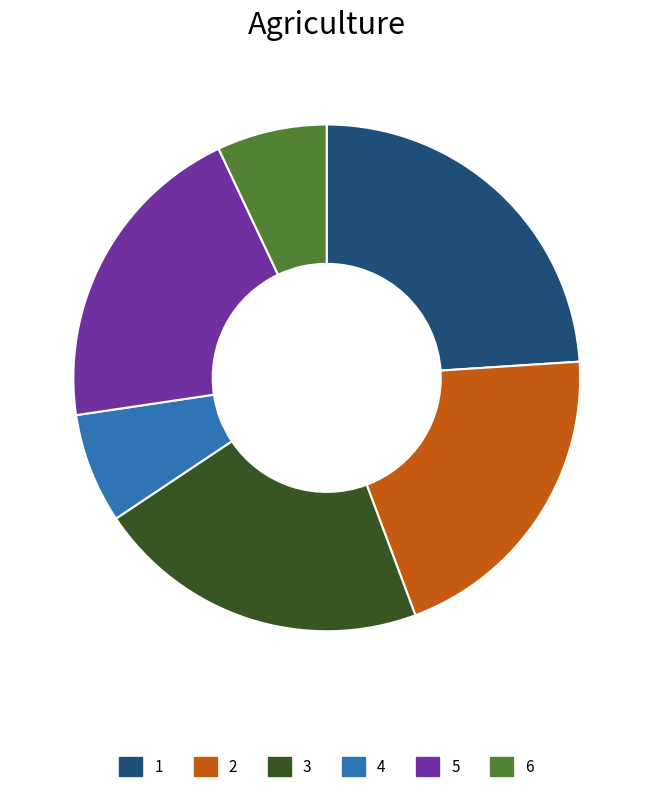

Is there any slice that represents more than half of the pie?

No